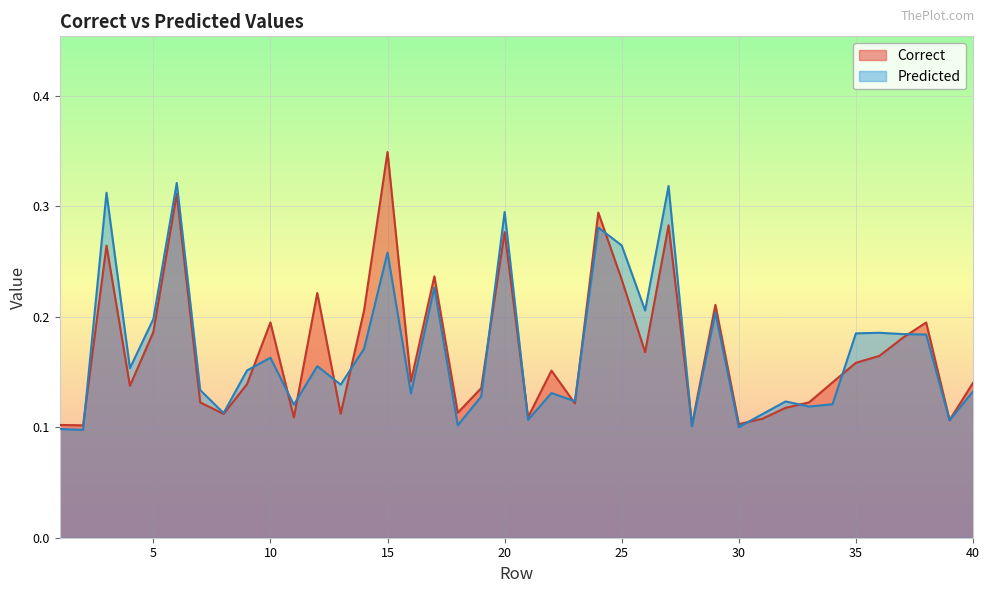

How many lines are shown in the chart?

2